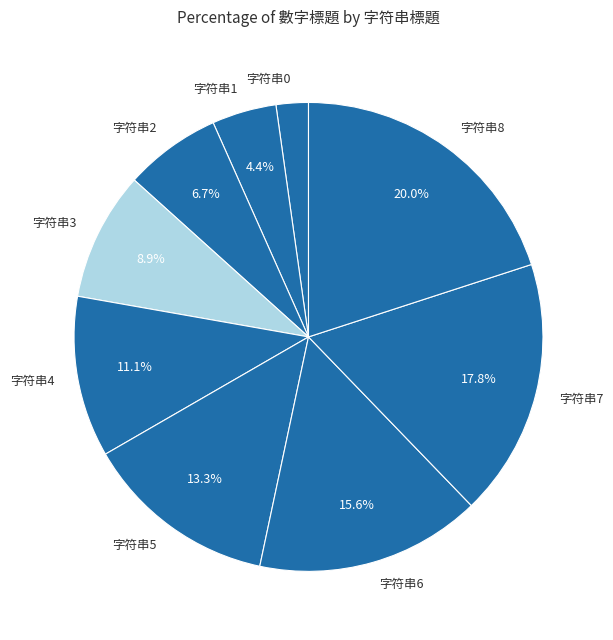

What is the smallest slice in the pie chart?

字符串0